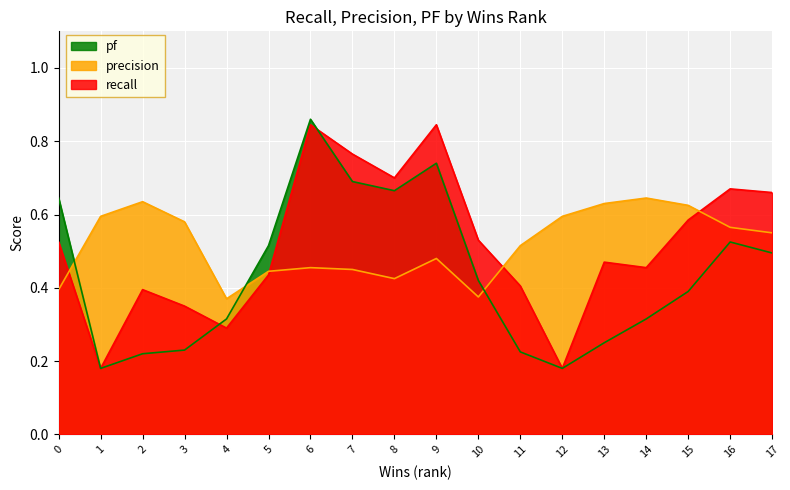

What is the total value across all series at 17?

1.7